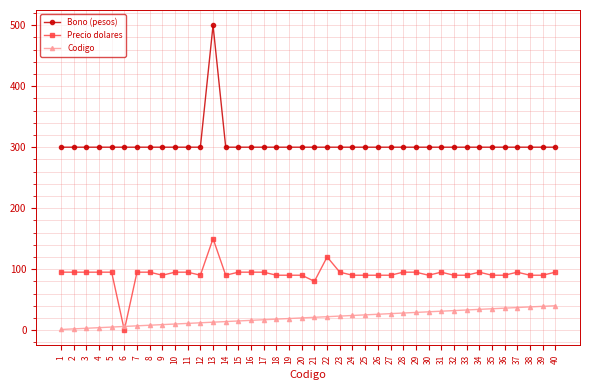

What is the difference between the highest and lowest values at 3?

297